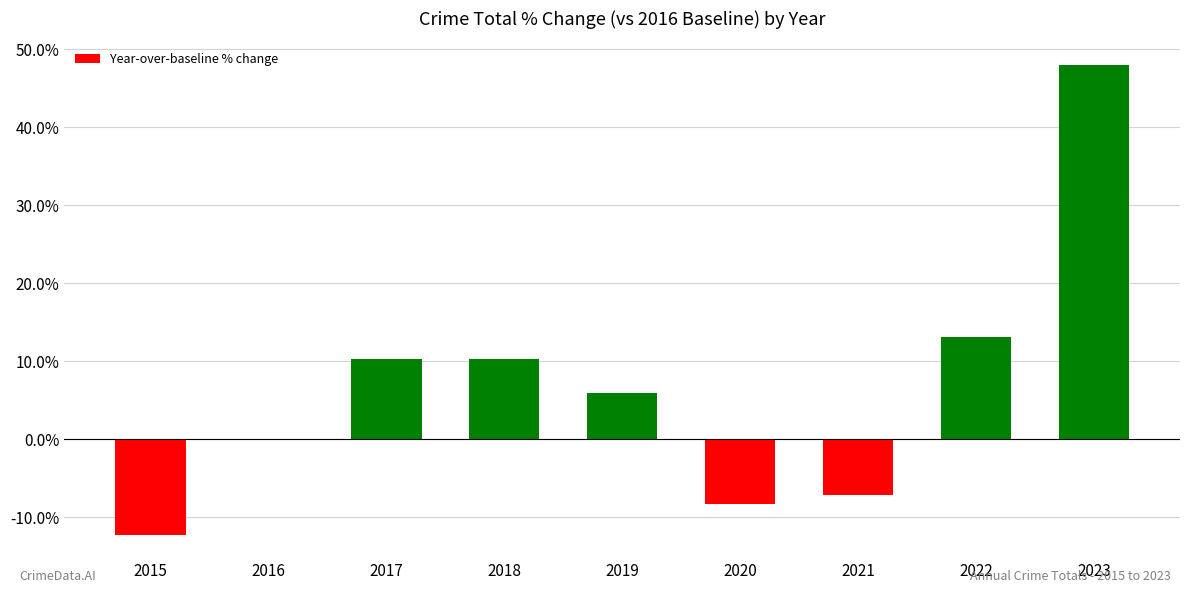

What is the sum of all values?

59.9